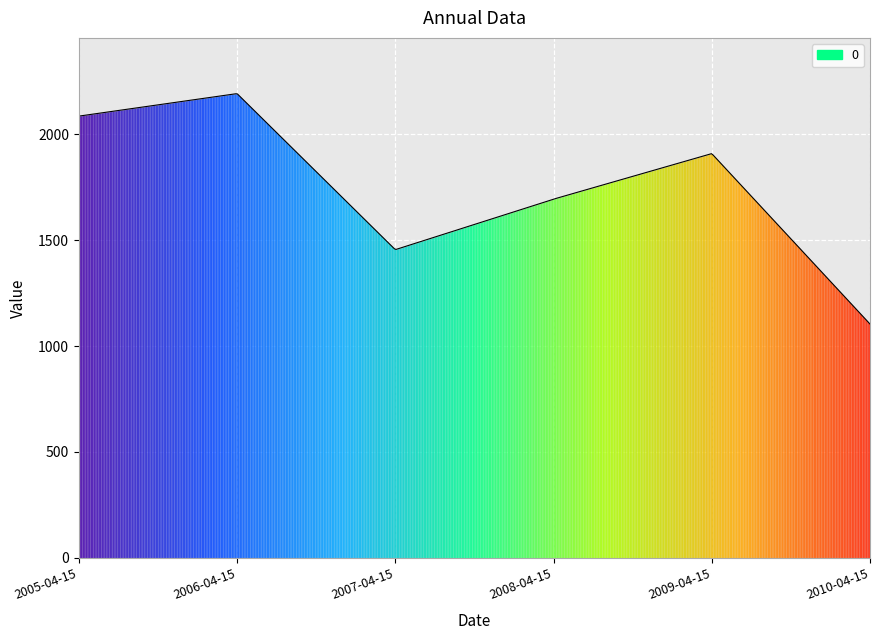

What is the sum of all values?

884430.2